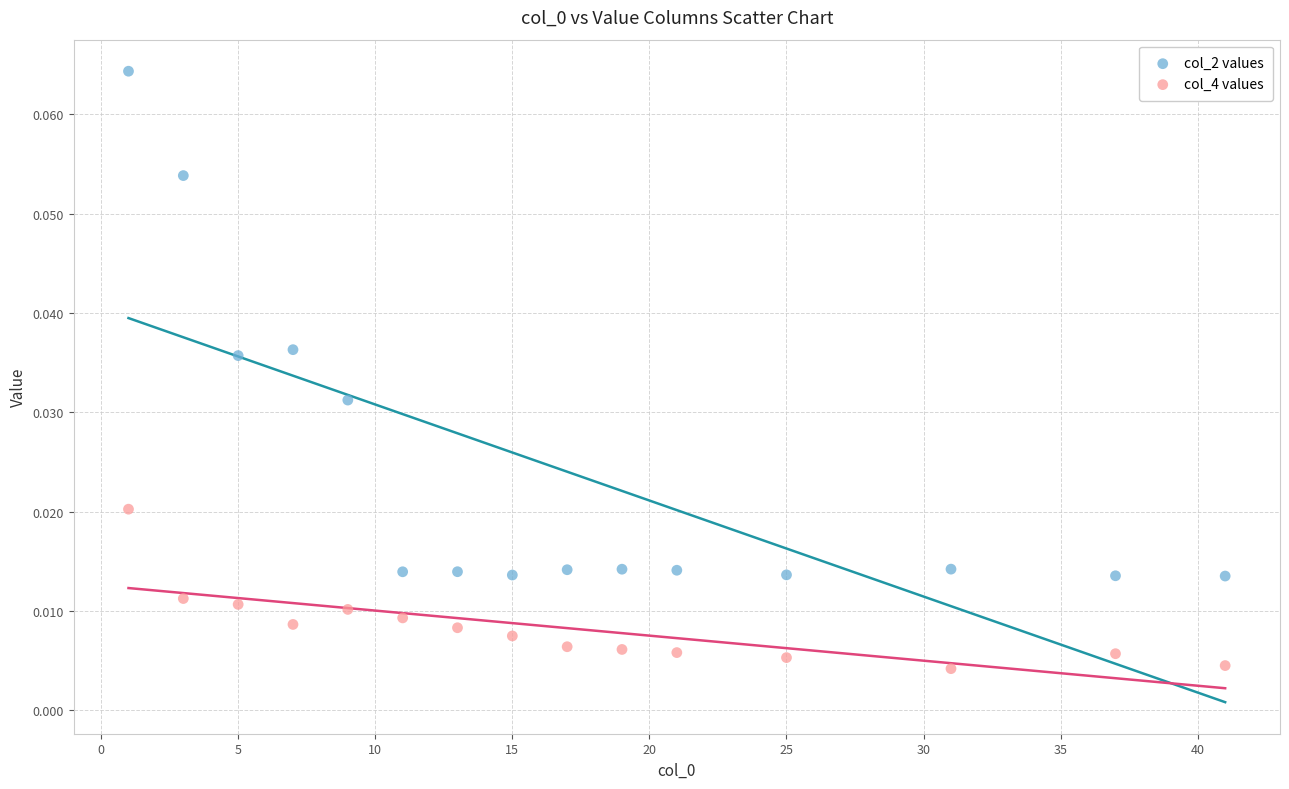

What are all the series names shown in the legend?

col_2 values, col_4 values